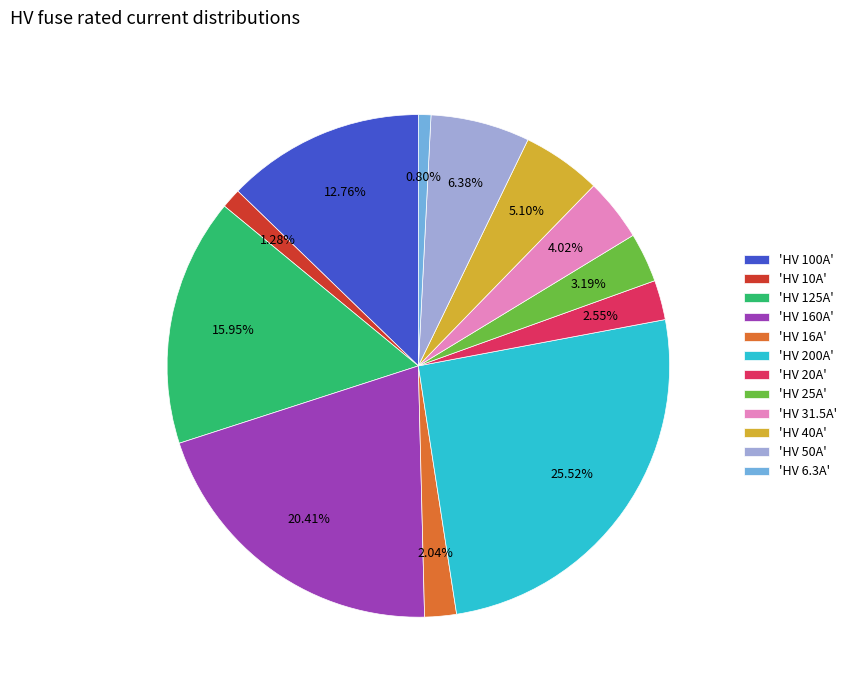

Do 'HV 20A' and 'HV 125A' together represent more than half of the pie?

No